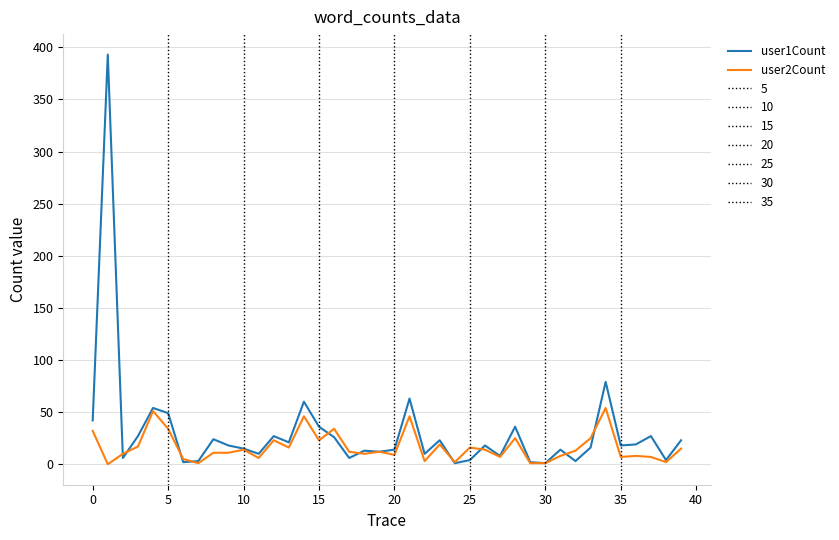

Which series has the widest spread of values?

user1Count